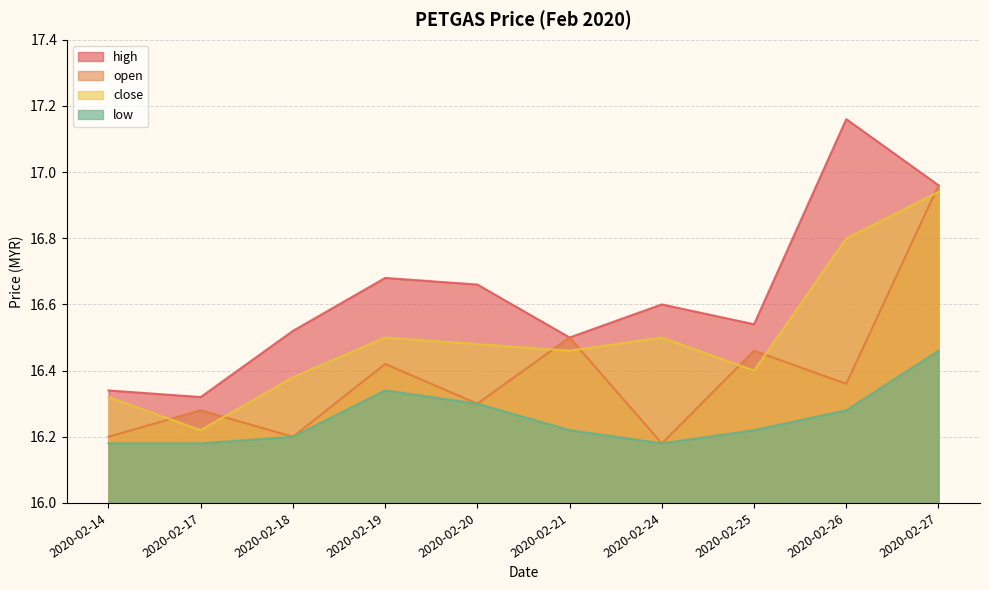

What are all the series names shown in the legend?

high, open, close, low